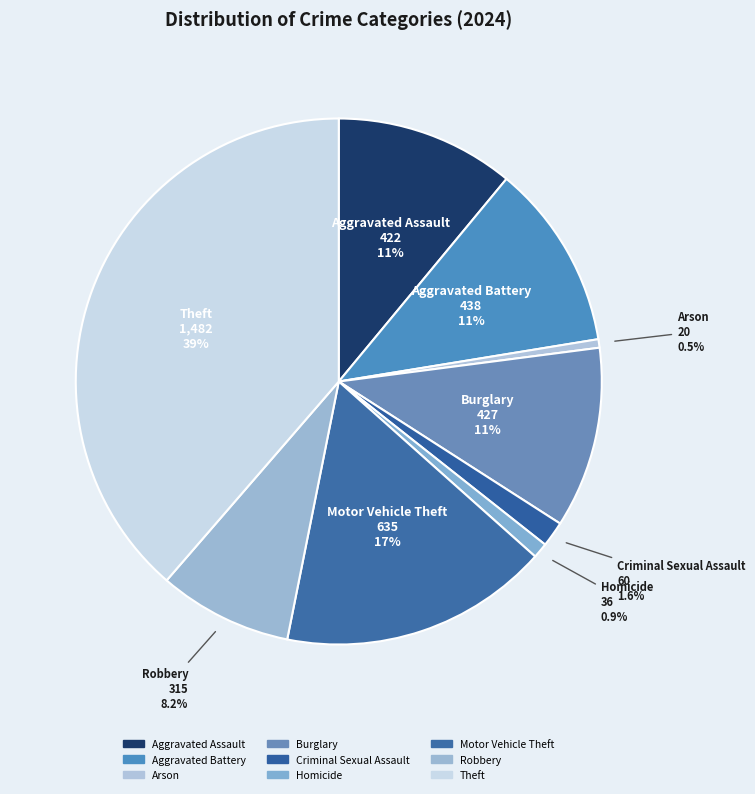

Is there a majority slice in this chart?

No